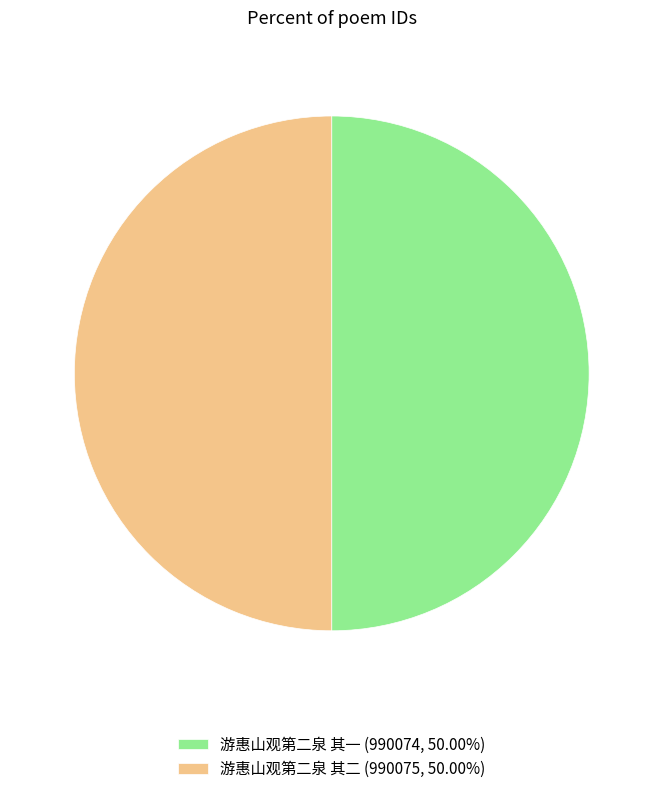

Approximately how many times larger is the value at 游惠山观第二泉 其一 (990074, 50.00%) compared to 游惠山观第二泉 其二 (990075, 50.00%)?

1.0